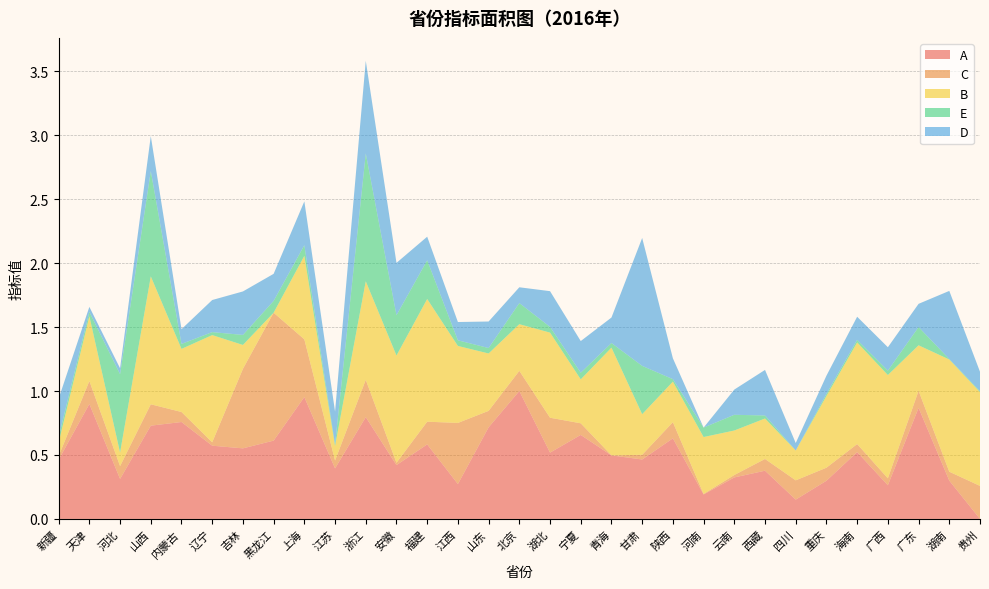

Reading right to left, transcribe all the data shown in this chart.

A: 贵州=0.0	湖南=0.3	广东=0.9	广西=0.3	海南=0.5	重庆=0.3	四川=0.2	西藏=0.4	云南=0.3	河南=0.2	陕西=0.6	甘肃=0.5	青海=0.5	宁夏=0.7	湖北=0.5	北京=1.0	山东=0.7	江西=0.3	福建=0.6	安徽=0.4	浙江=0.8	江苏=0.4	上海=1.0	黑龙江=0.6	吉林=0.6	辽宁=0.6	内蒙古=0.8	山西=0.7	河北=0.3	天津=0.9	新疆=0.5
C: 贵州=0.3	湖南=0.1	广东=0.1	广西=0.1	海南=0.1	重庆=0.1	四川=0.2	西藏=0.1	云南=0.0	河南=0.0	陕西=0.1	甘肃=0.0	青海=0.0	宁夏=0.1	湖北=0.3	北京=0.2	山东=0.1	江西=0.5	福建=0.2	安徽=0.0	浙江=0.3	江苏=0.1	上海=0.5	黑龙江=1.0	吉林=0.6	辽宁=0.0	内蒙古=0.1	山西=0.2	河北=0.1	天津=0.2	新疆=0.0
B: 贵州=0.7	湖南=0.9	广东=0.4	广西=0.8	海南=0.8	重庆=0.6	四川=0.2	西藏=0.3	云南=0.3	河南=0.4	陕西=0.3	甘肃=0.3	青海=0.8	宁夏=0.3	湖北=0.7	北京=0.4	山东=0.4	江西=0.6	福建=1.0	安徽=0.8	浙江=0.8	江苏=0.1	上海=0.7	黑龙江=0.0	吉林=0.2	辽宁=0.8	内蒙古=0.5	山西=1.0	河北=0.1	天津=0.5	新疆=0.1
E: 贵州=0.0	湖南=0.0	广东=0.1	广西=0.0	海南=0.0	重庆=0.0	四川=0.0	西藏=0.0	云南=0.1	河南=0.1	陕西=0.0	甘肃=0.4	青海=0.0	宁夏=0.1	湖北=0.0	北京=0.2	山东=0.0	江西=0.0	福建=0.3	安徽=0.3	浙江=1.0	江苏=0.0	上海=0.1	黑龙江=0.1	吉林=0.1	辽宁=0.0	内蒙古=0.0	山西=0.8	河北=0.6	天津=0.0	新疆=0.0
D: 贵州=0.2	湖南=0.5	广东=0.2	广西=0.2	海南=0.2	重庆=0.1	四川=0.1	西藏=0.4	云南=0.2	河南=0.0	陕西=0.2	甘肃=1.0	青海=0.2	宁夏=0.2	湖北=0.3	北京=0.1	山东=0.2	江西=0.1	福建=0.2	安徽=0.4	浙江=0.7	江苏=0.3	上海=0.3	黑龙江=0.2	吉林=0.3	辽宁=0.3	内蒙古=0.1	山西=0.3	河北=0.0	天津=0.0	新疆=0.3